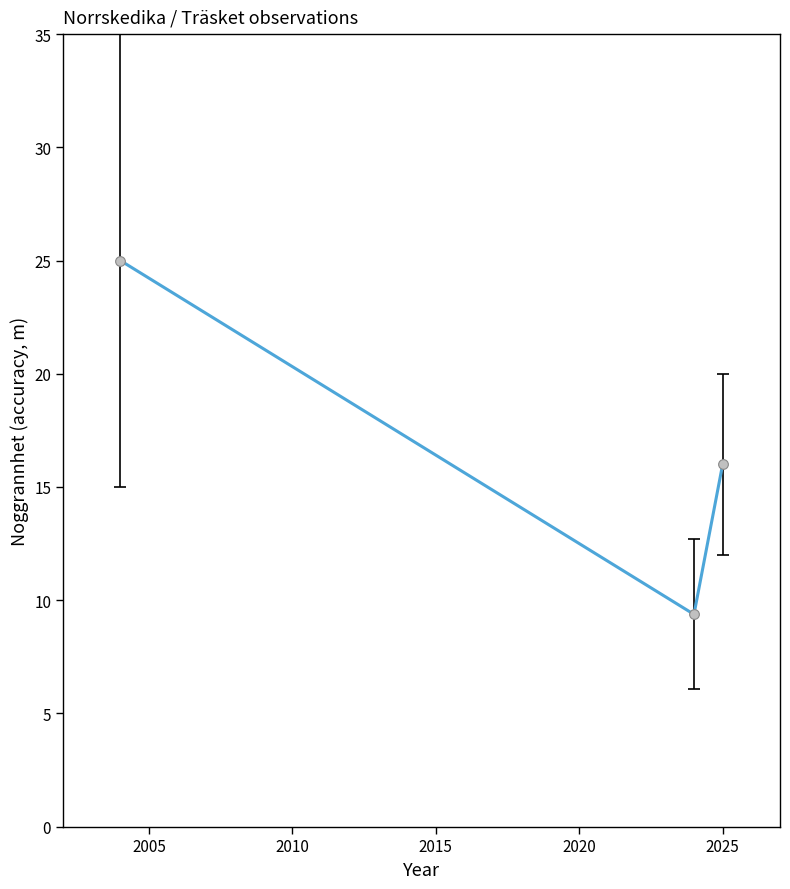

What is the difference between the maximum and minimum values?

15.6